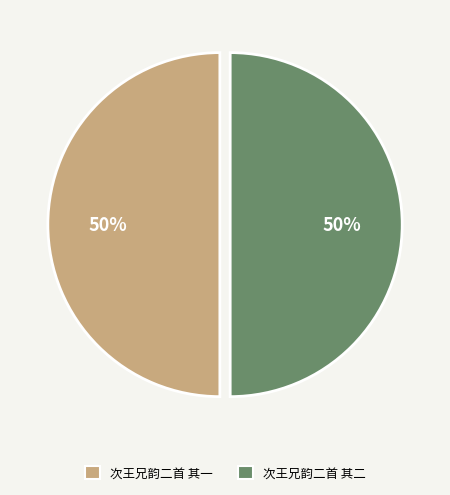

Combined, do 次王兄韵二首 其二 and 次王兄韵二首 其一 account for over 50%?

Yes